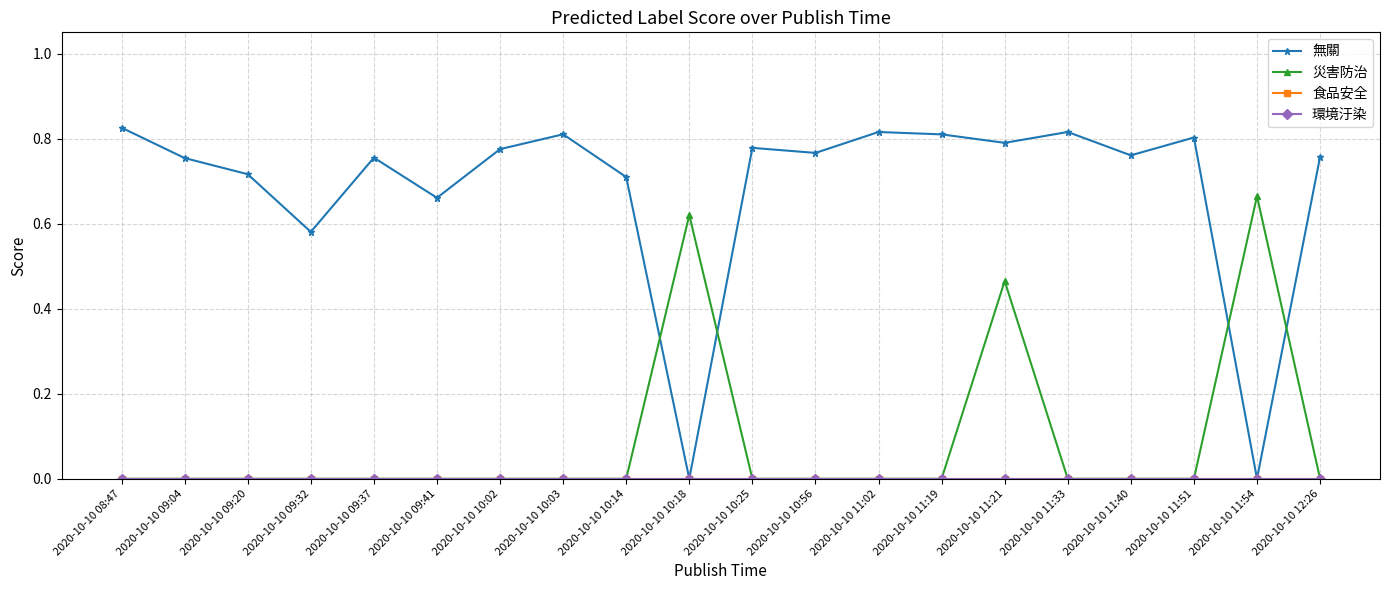

The 無關 series shows 1.2 at 2020-10-10 10:25. True or false?

False